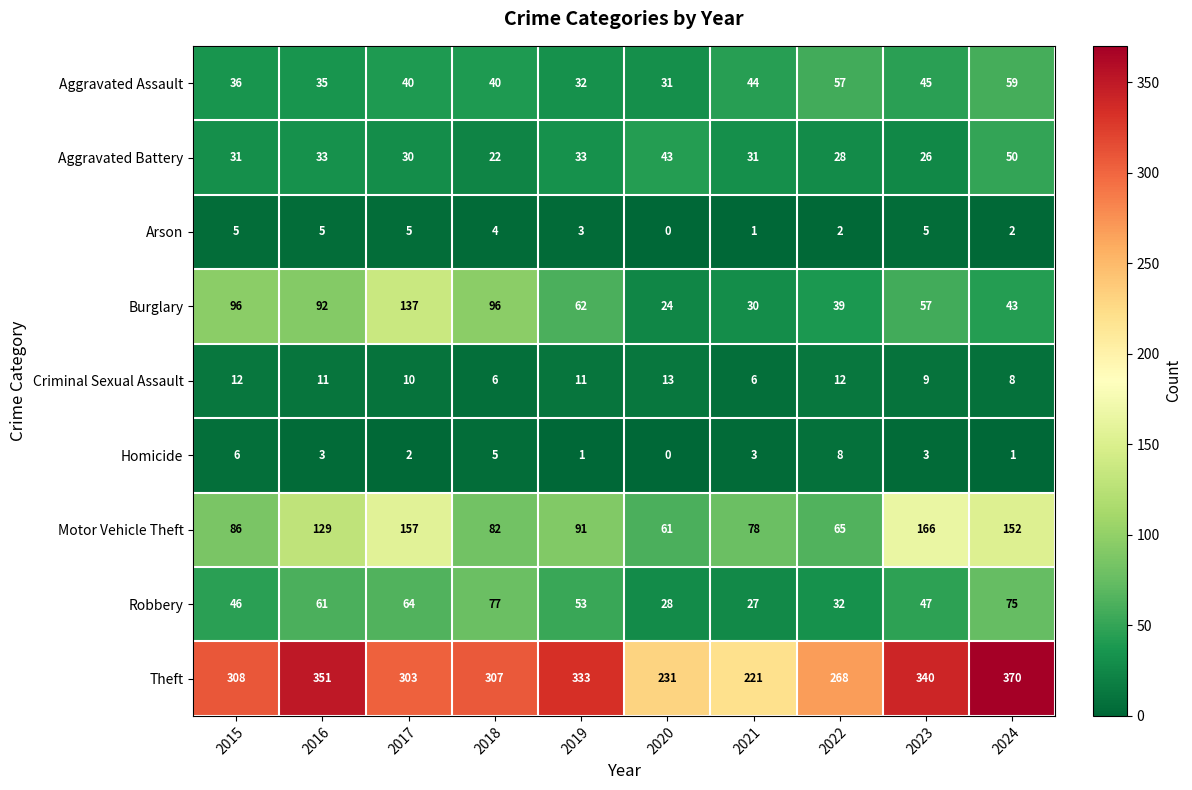

What is the greatest value displayed?

370